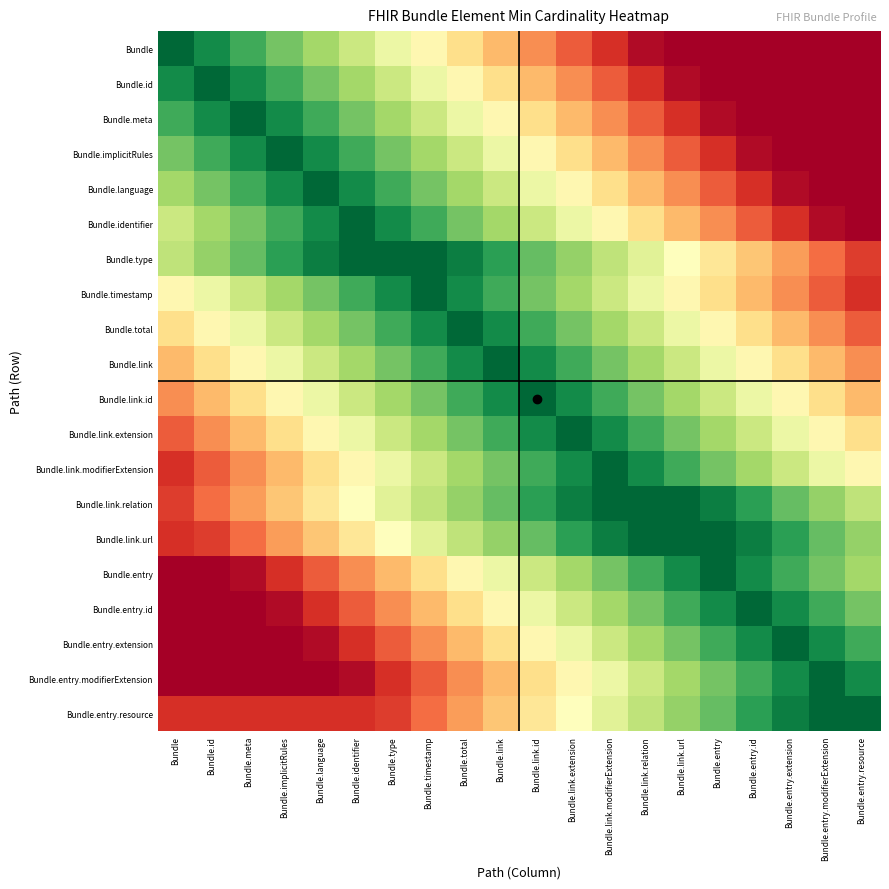

List the series in order of their peak value, highest first.

Bundle, Bundle.id, Bundle.meta, Bundle.implicitRules, Bundle.language, Bundle.identifier, Bundle.type, Bundle.timestamp, Bundle.total, Bundle.link, Bundle.link.id, Bundle.link.extension, Bundle.link.modifierExtension, Bundle.link.relation, Bundle.link.url, Bundle.entry, Bundle.entry.id, Bundle.entry.extension, Bundle.entry.modifierExtension, Bundle.entry.resource